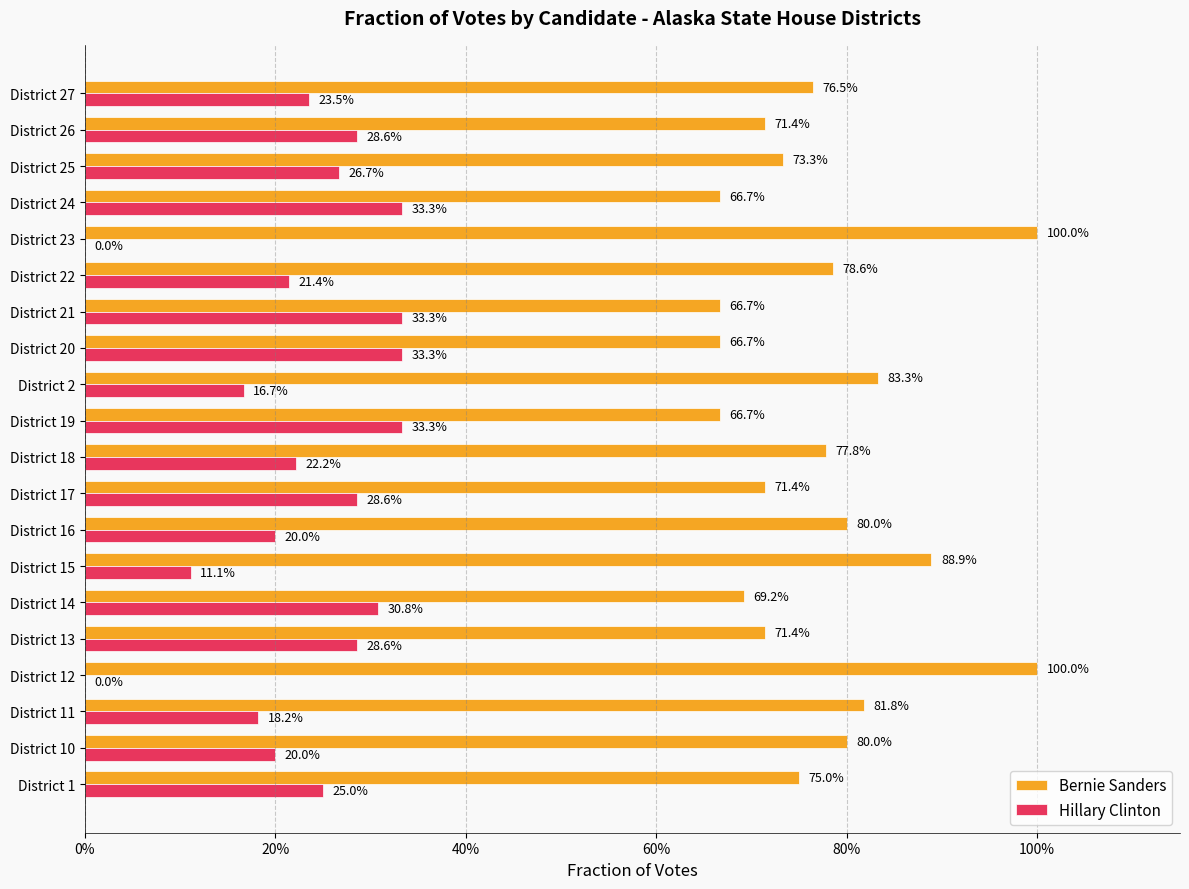

What are all the series names shown in the legend?

Bernie Sanders, Hillary Clinton